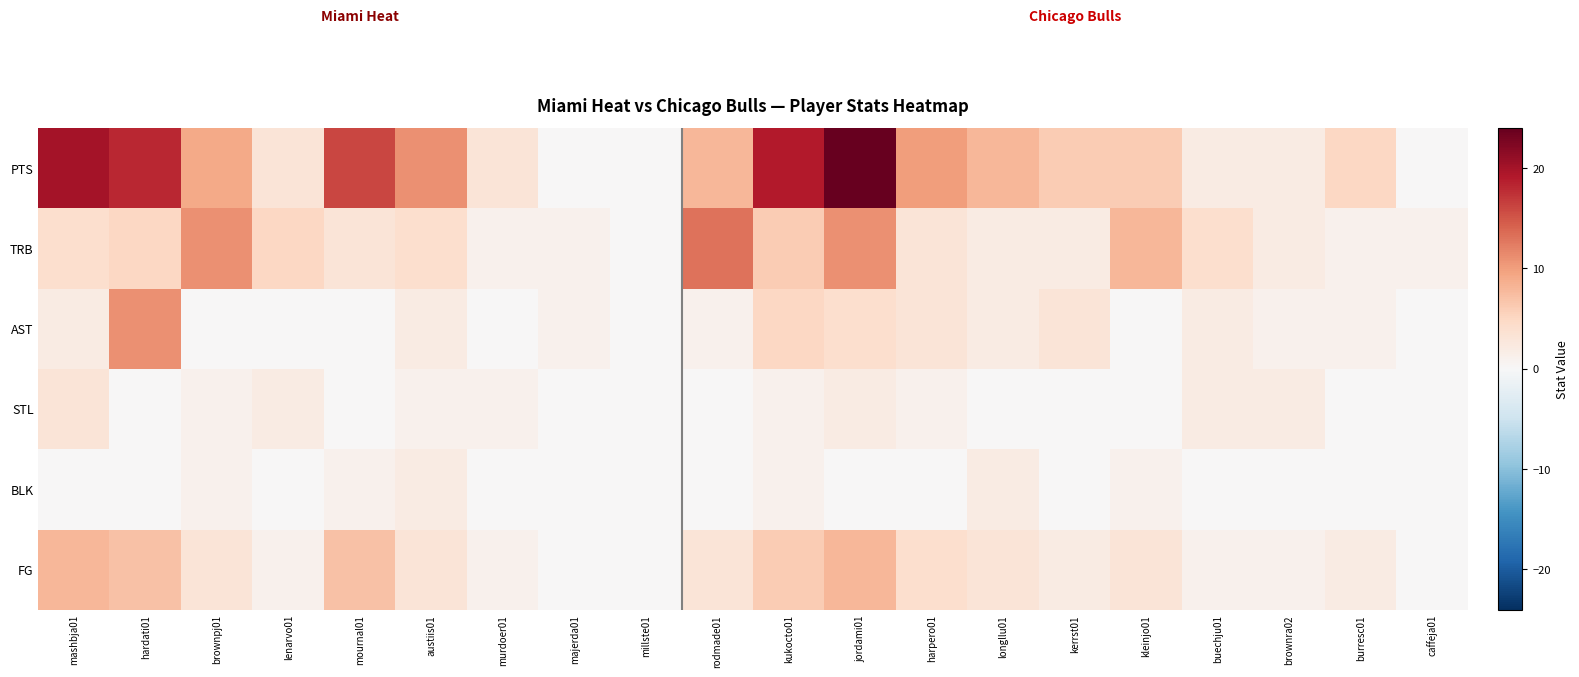

Reading left to right, extract all data points from this chart.

PTS: mashbja01=20	hardati01=18	brownpj01=9	lenarvo01=3	mournal01=16	austiis01=11	murdoer01=3	majerda01=0	millste01=0	rodmade01=8	kukocto01=19	jordami01=24	harpero01=10	longllu01=8	kerrst01=6	kleinjo01=6	buechju01=2	brownra02=2	burresc01=5	caffeja01=0
TRB: mashbja01=4	hardati01=5	brownpj01=11	lenarvo01=5	mournal01=3	austiis01=4	murdoer01=1	majerda01=1	millste01=0	rodmade01=13	kukocto01=6	jordami01=11	harpero01=3	longllu01=2	kerrst01=2	kleinjo01=8	buechju01=4	brownra02=2	burresc01=1	caffeja01=1
AST: mashbja01=2	hardati01=11	brownpj01=0	lenarvo01=0	mournal01=0	austiis01=2	murdoer01=0	majerda01=1	millste01=0	rodmade01=1	kukocto01=5	jordami01=4	harpero01=3	longllu01=2	kerrst01=3	kleinjo01=0	buechju01=2	brownra02=1	burresc01=1	caffeja01=0
STL: mashbja01=3	hardati01=0	brownpj01=1	lenarvo01=2	mournal01=0	austiis01=1	murdoer01=1	majerda01=0	millste01=0	rodmade01=0	kukocto01=1	jordami01=2	harpero01=1	longllu01=0	kerrst01=0	kleinjo01=0	buechju01=2	brownra02=2	burresc01=0	caffeja01=0
BLK: mashbja01=0	hardati01=0	brownpj01=1	lenarvo01=0	mournal01=1	austiis01=2	murdoer01=0	majerda01=0	millste01=0	rodmade01=0	kukocto01=1	jordami01=0	harpero01=0	longllu01=2	kerrst01=0	kleinjo01=1	buechju01=0	brownra02=0	burresc01=0	caffeja01=0
FG: mashbja01=8	hardati01=7	brownpj01=3	lenarvo01=1	mournal01=7	austiis01=3	murdoer01=1	majerda01=0	millste01=0	rodmade01=3	kukocto01=6	jordami01=8	harpero01=4	longllu01=3	kerrst01=2	kleinjo01=3	buechju01=1	brownra02=1	burresc01=2	caffeja01=0